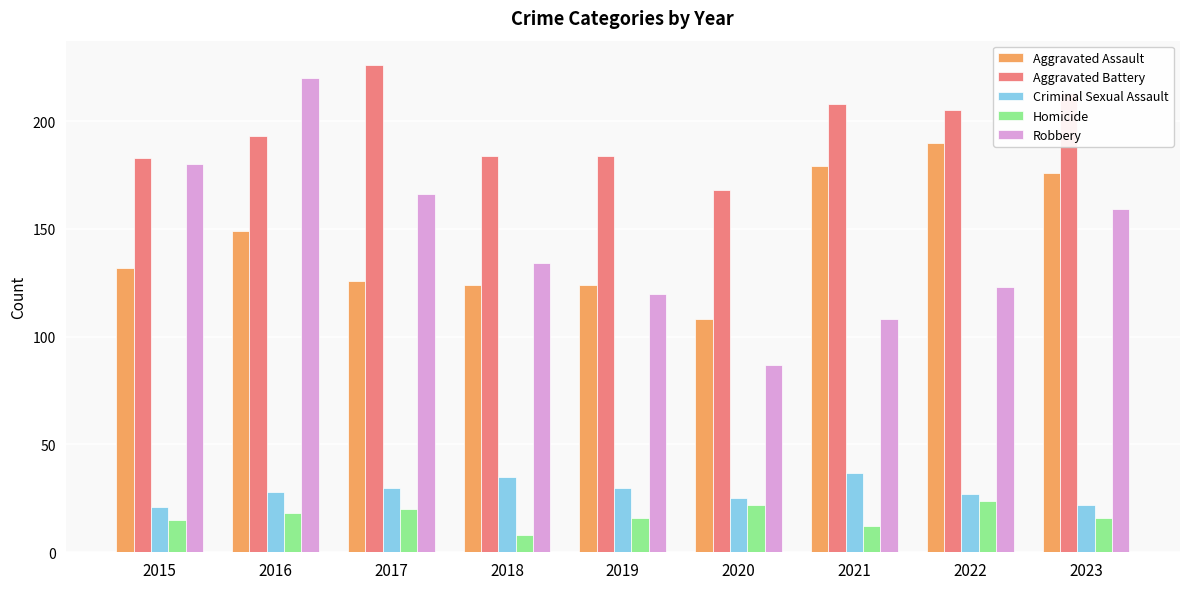

What is the average value of the Homicide series?

17